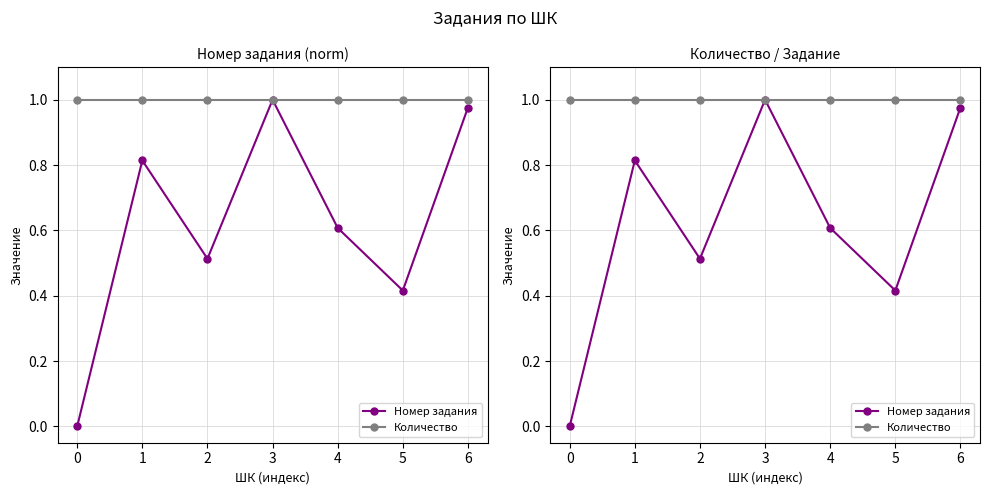

What is the total value across all series at 4?

1.6